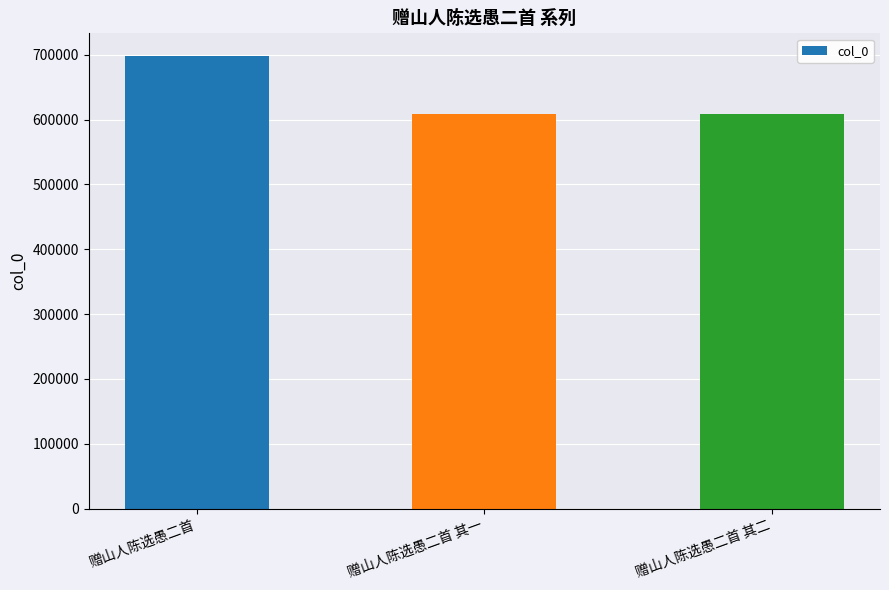

What is the maximum value shown in the chart?

698138